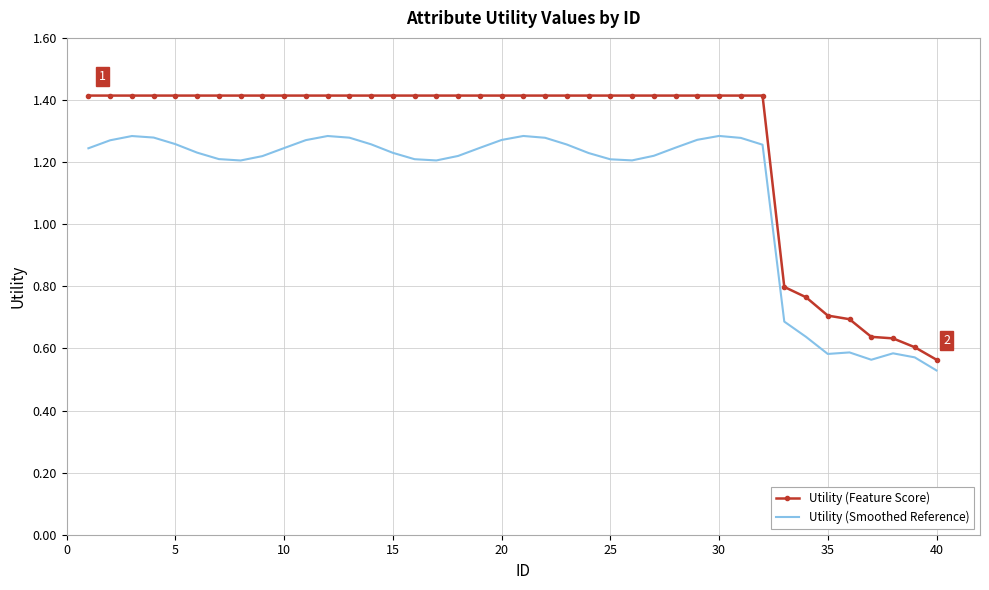

Which series has the largest total across all categories?

Utility (Feature Score)